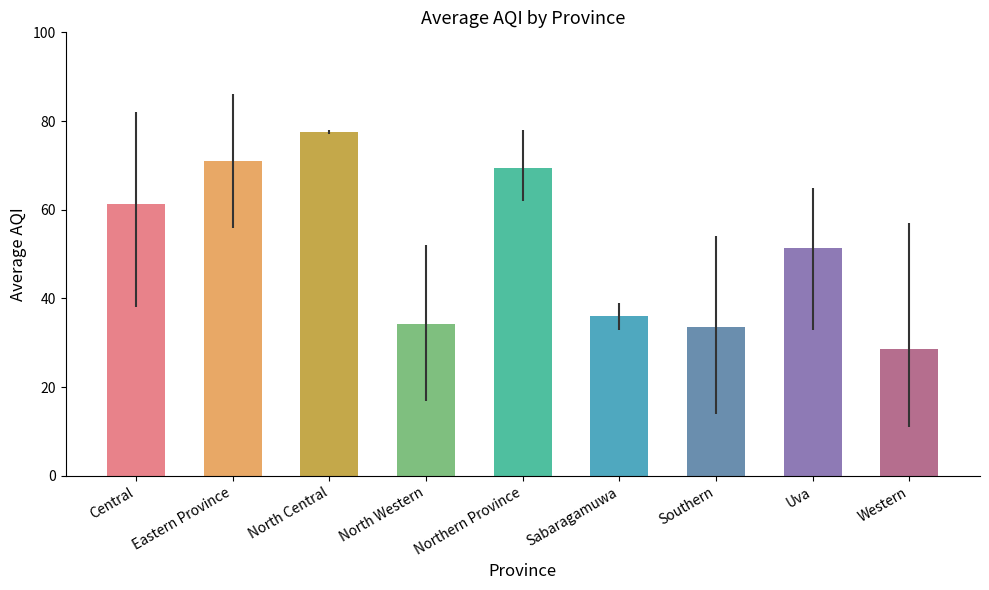

Is it true that the value at Sabaragamuwa is 47.8?

False